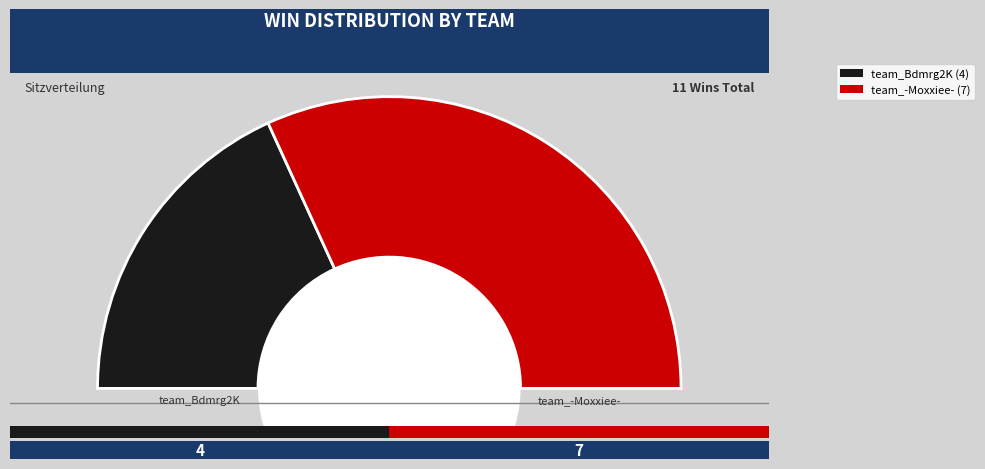

What is the change in value from team_Bdmrg2K to team_-Moxxiee-?

+3